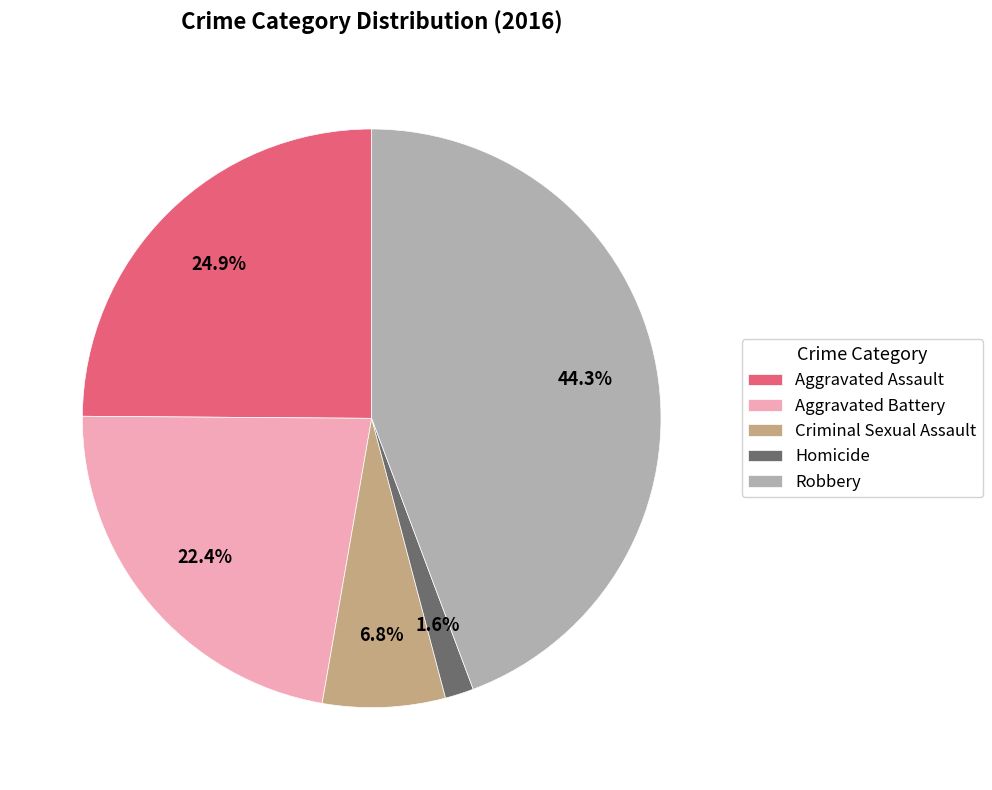

Rank the categories by value from highest to lowest.

Robbery, Aggravated Assault, Aggravated Battery, Criminal Sexual Assault, Homicide